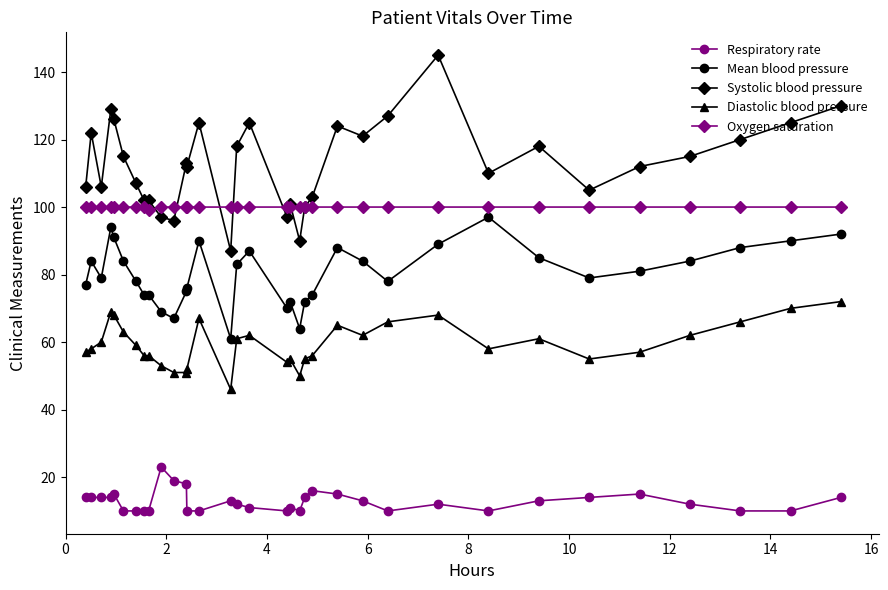

How many data points does each series have?

34